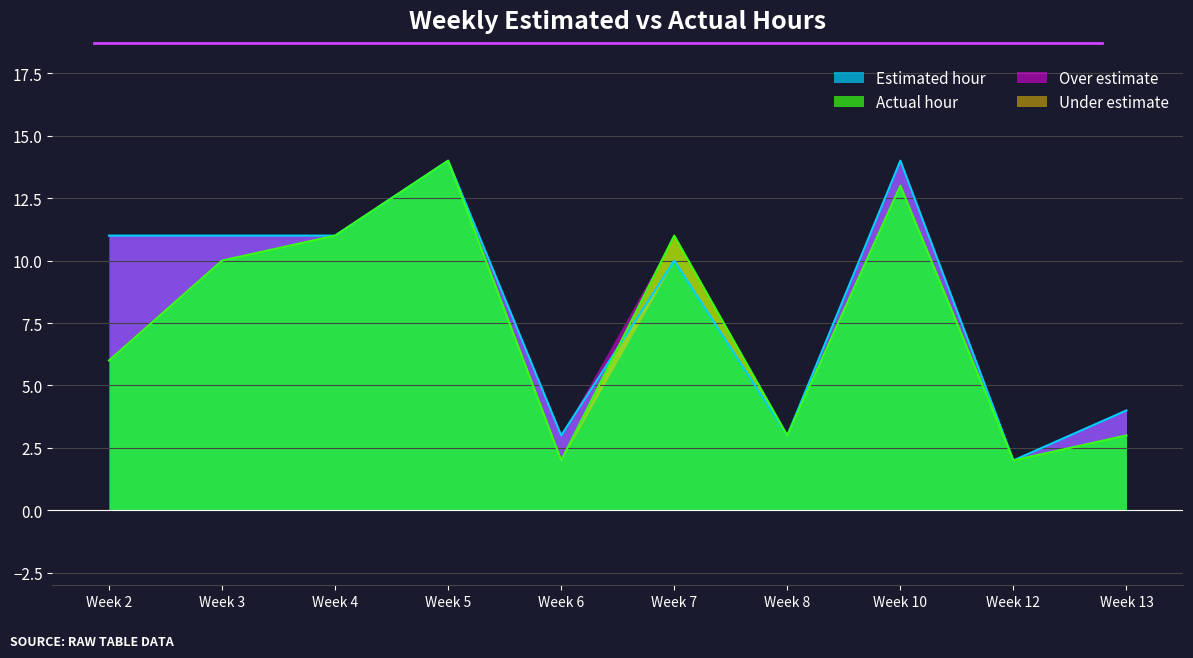

Which category has the highest value in the Actual hour series?

Week 5